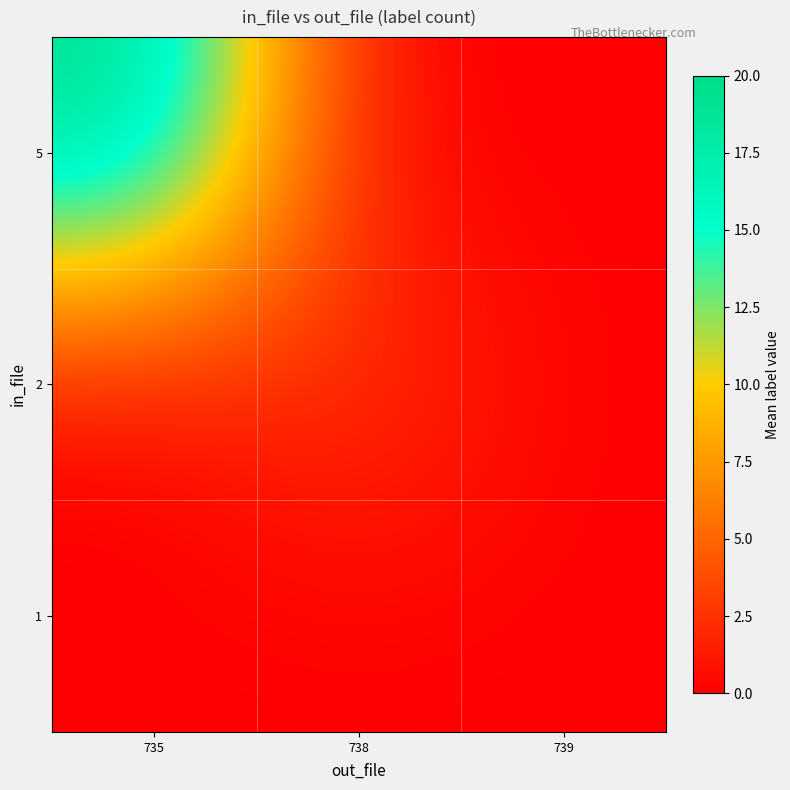

At how many categories does at least one series exceed 16?

1